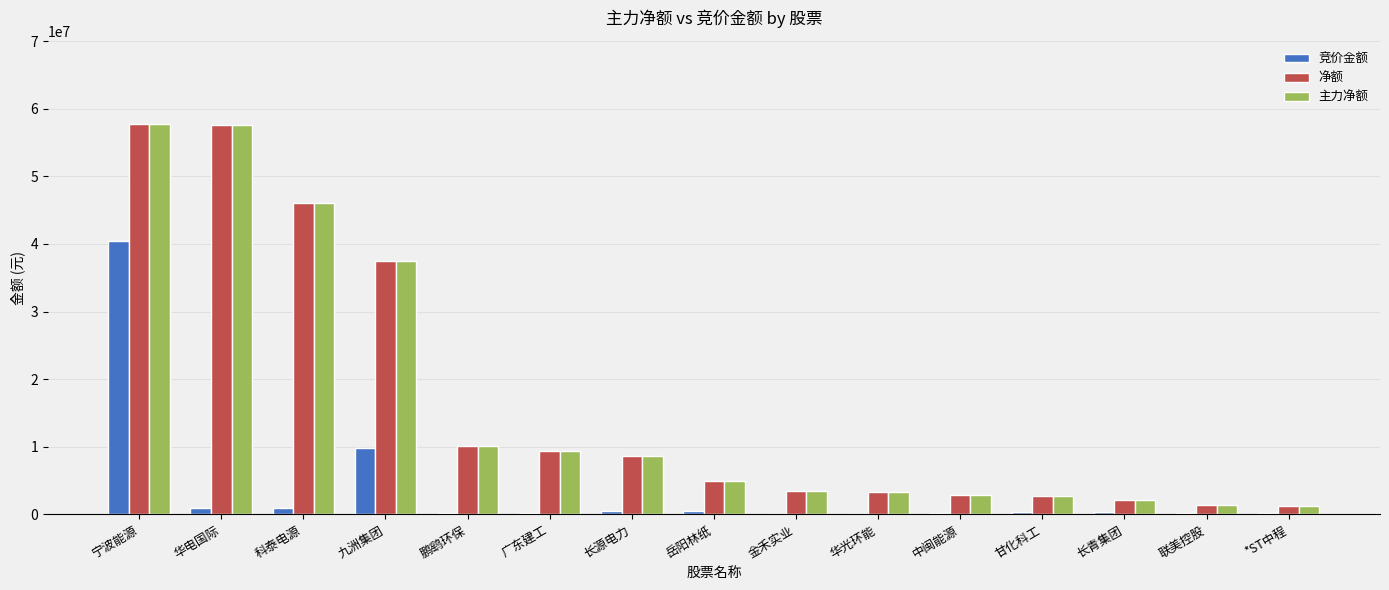

What is the highest value of the 竞价金额 series?

40415141